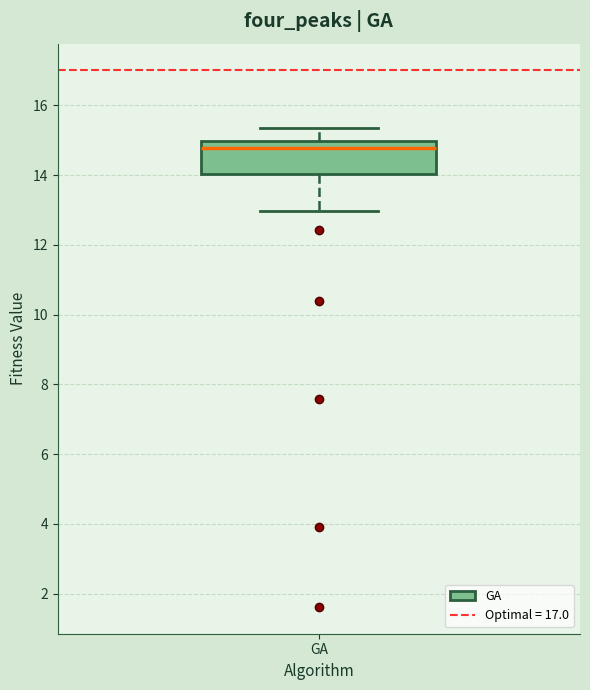

Transcribe this box plot: give where the median line is, the range the box spans, and where the two whiskers end, as read against the y-axis. The values are not printed on the chart, so give them approximately, as read against the axis.

median 14.8, box 14.0 to 15.0, whiskers 13.0 to 15.4